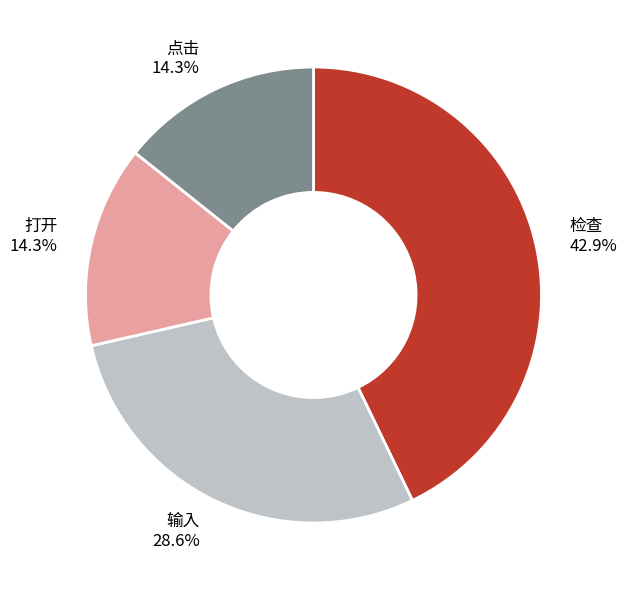

Is there a majority slice in this chart?

No